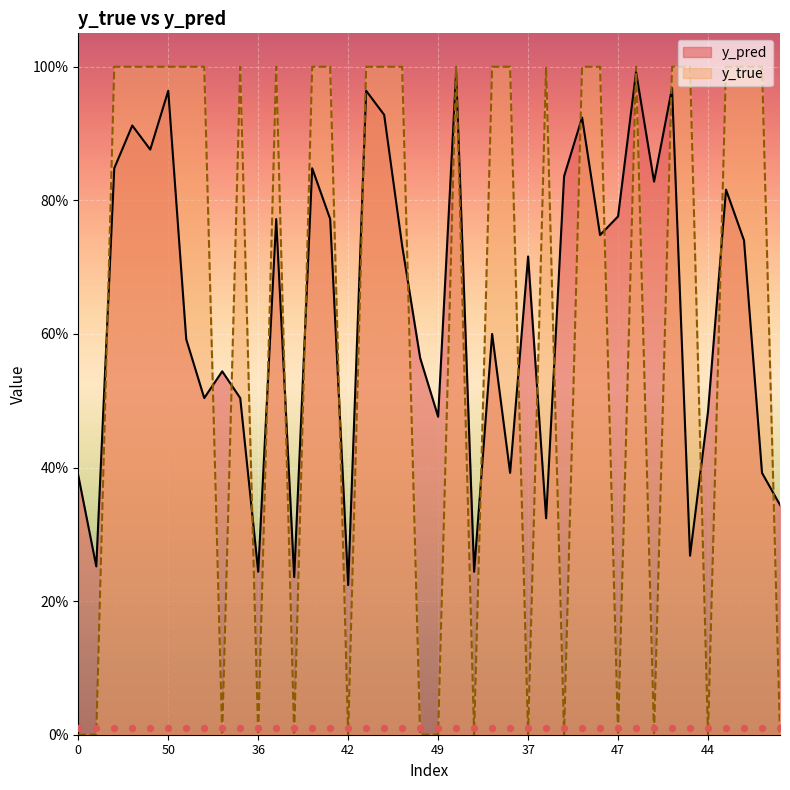

Which series has the largest Y range (max minus min)?

y_true